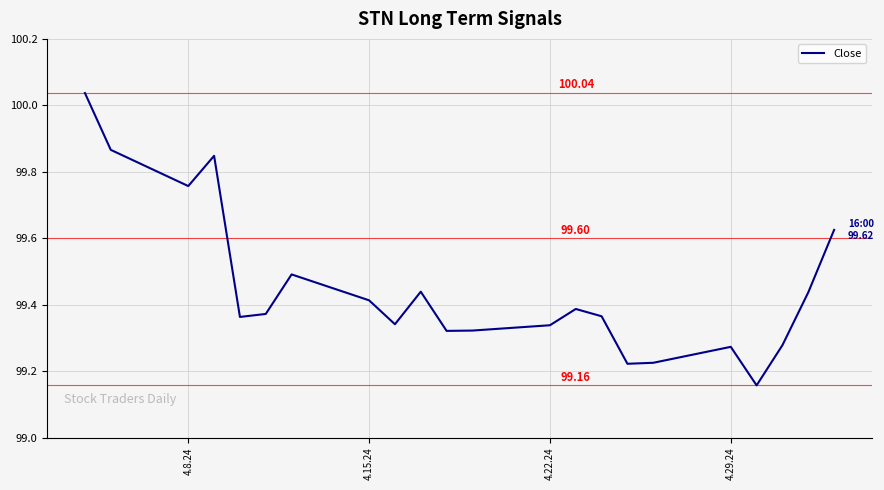

What is the difference between the maximum and minimum values?

0.9